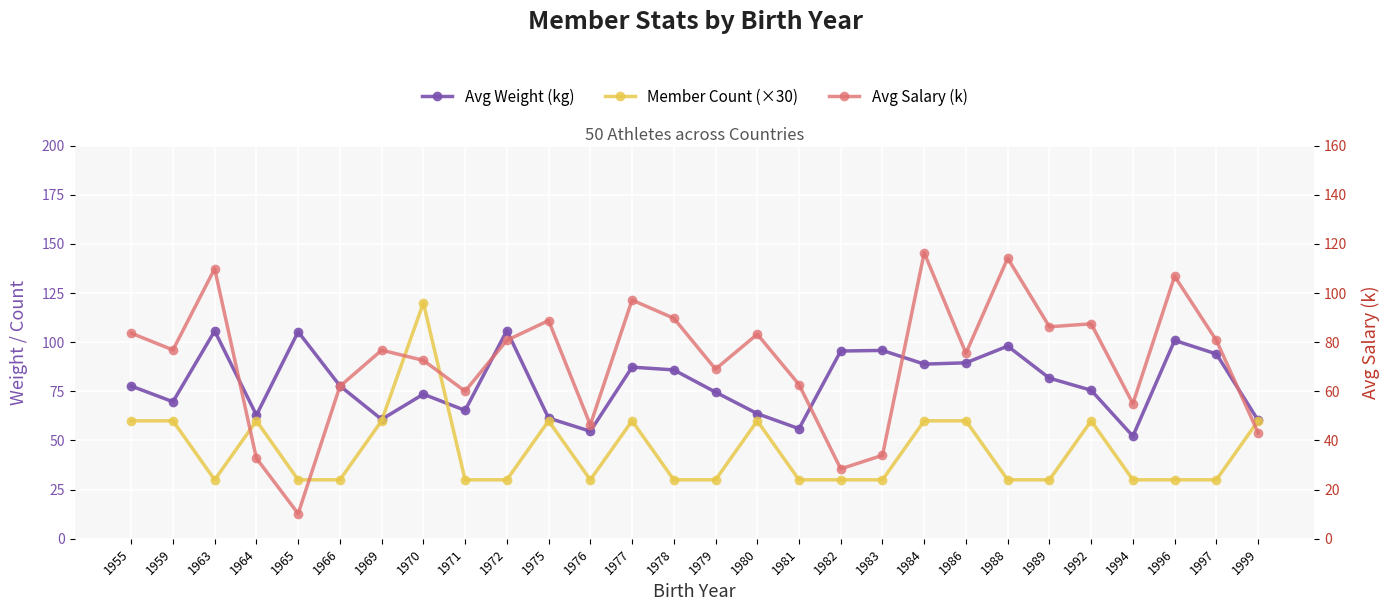

How many values in the Avg Salary (k) series are below 76?

13